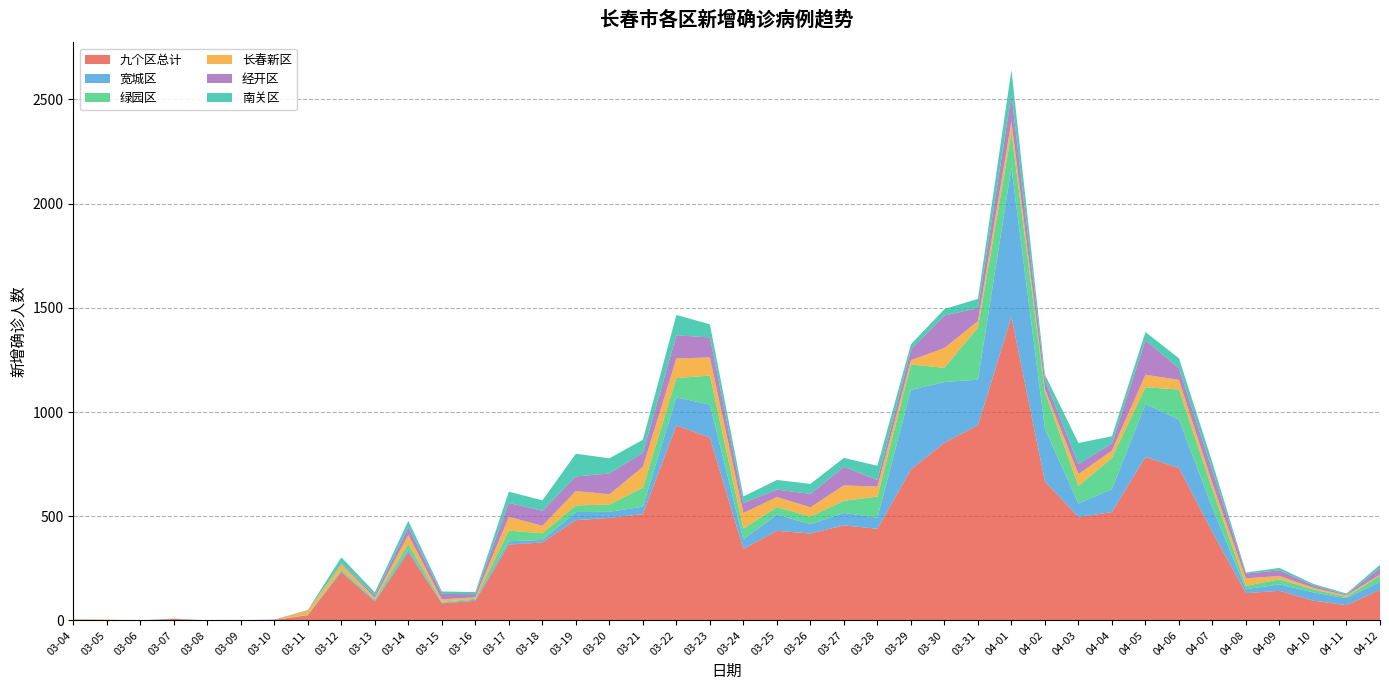

Reading right to left, what are all the values shown in this chart?

九个区总计: 147	73	95	142	131	423	731	784	520	496	667	1457	936	853	724	440	456	417	430	343	877	936	510	492	481	374	364	94	82	327	91	233	25	2	1	0	7	0	2	3
宽城区: 38	34	40	31	19	116	233	254	110	65	252	716	219	291	382	53	60	45	78	46	158	135	36	29	39	12	16	5	3	13	4	3	1	0	0	0	0	0	0	0
绿园区: 29	6	14	24	16	89	144	81	150	84	177	168	250	68	122	101	58	36	36	52	140	92	91	35	32	32	51	5	4	27	7	9	2	0	0	0	1	0	0	0
长春新区: 6	7	8	16	36	28	46	60	35	57	15	55	31	95	21	48	74	45	48	75	87	94	100	49	69	36	66	7	12	43	7	24	19	0	0	0	0	0	2	3
经开区: 31	4	12	27	23	63	56	165	35	48	44	125	63	156	50	32	89	64	36	47	96	111	67	100	70	72	67	15	26	37	12	4	1	2	0	0	1	0	0	0
南关区: 16	5	7	12	5	38	48	40	34	101	25	121	44	31	26	68	43	48	46	32	63	98	63	73	109	50	54	10	12	31	14	30	2	0	0	0	0	0	0	0